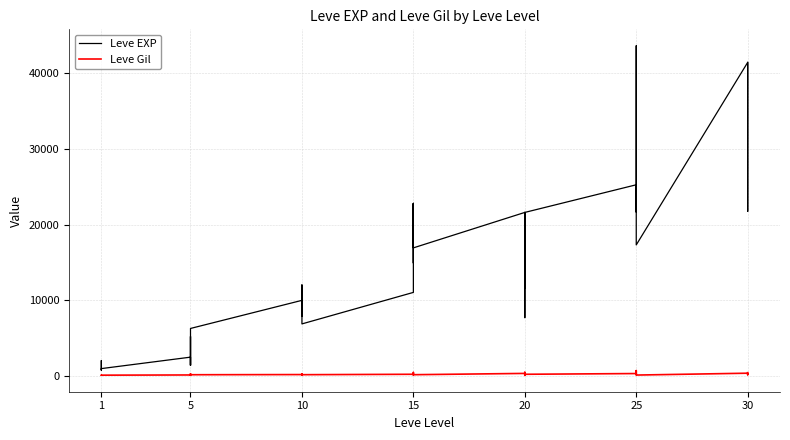

Between 20 and 1, which is larger?

20